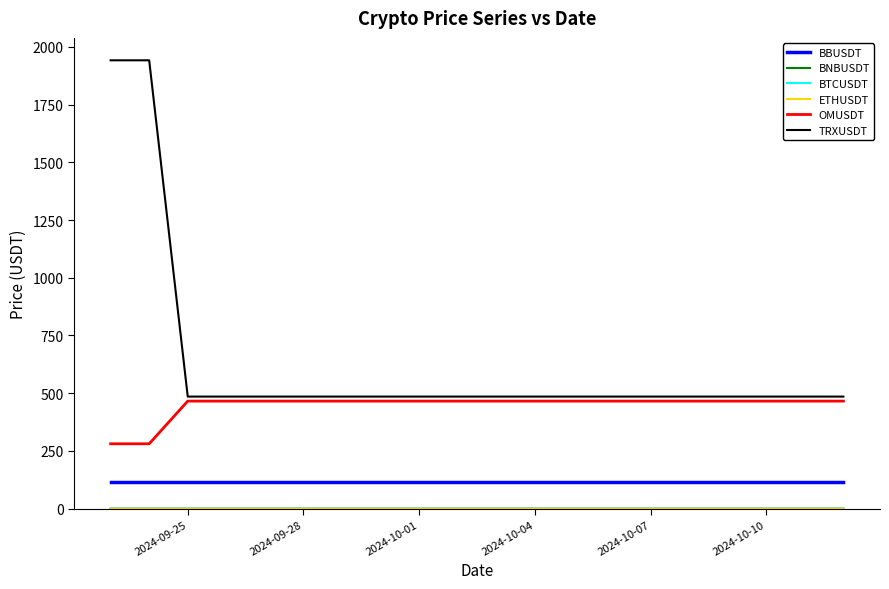

At how many categories does at least one series exceed 1652?

2